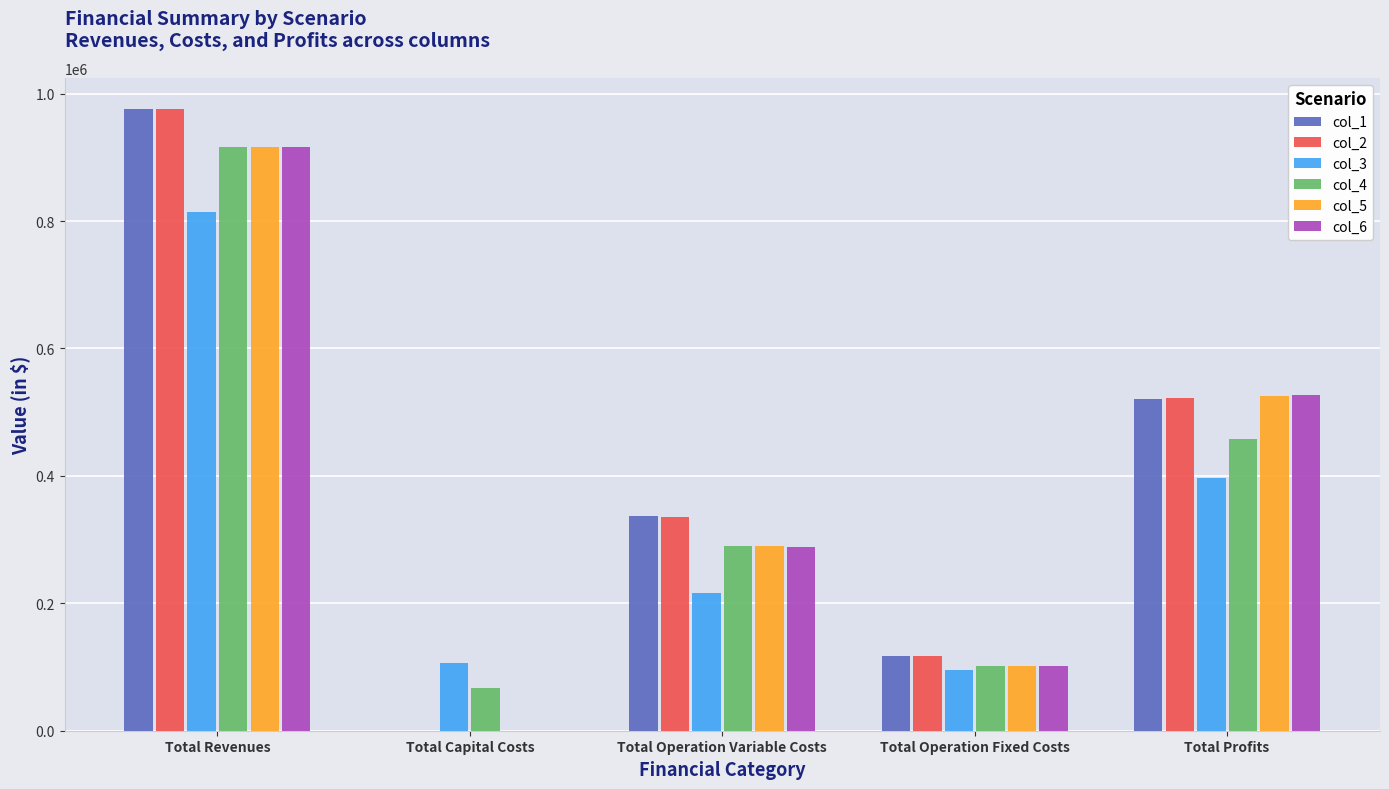

Is the value of col_3 at Total Profits greater than the value of col_2 at Total Revenues?

No